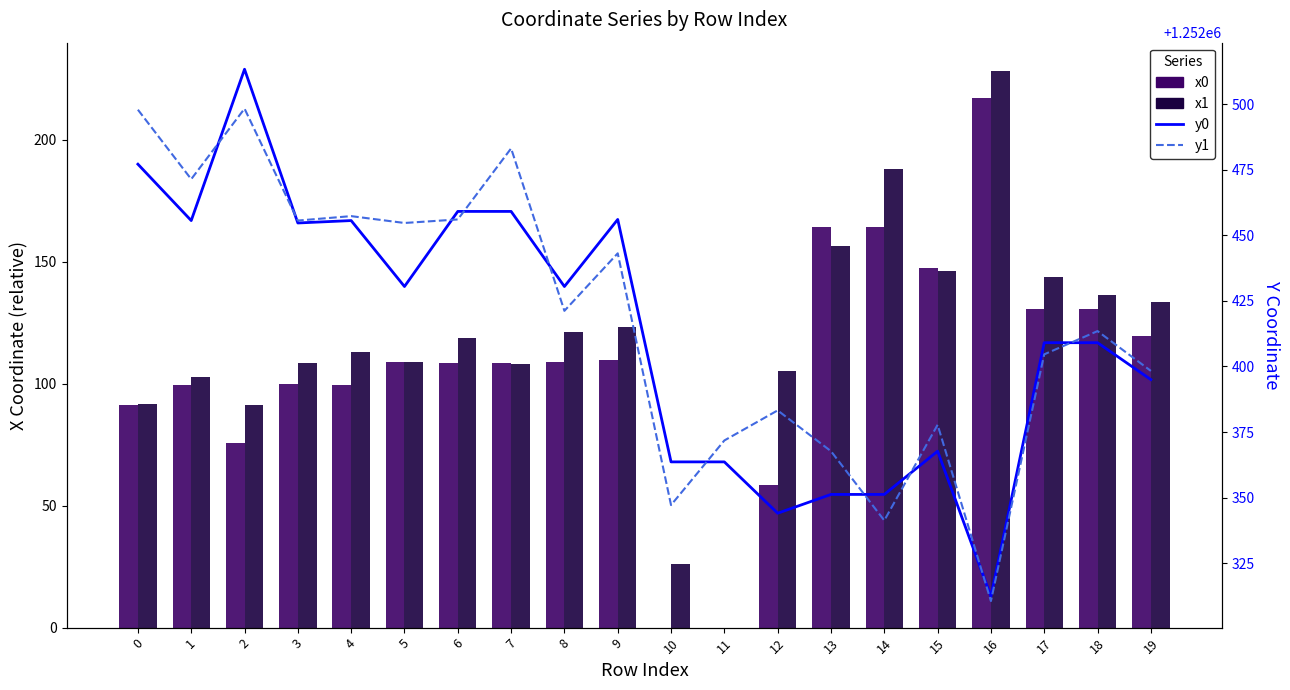

True or false: x0 (relative) has a value of 30.5 at 12.

False